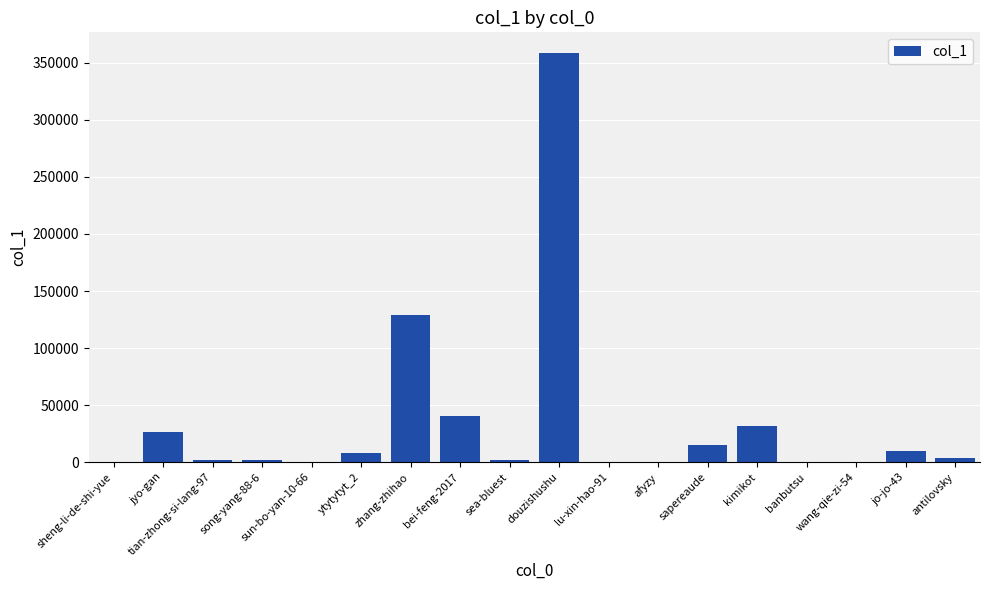

At which label is the value closest to 179412?

zhang-zhihao